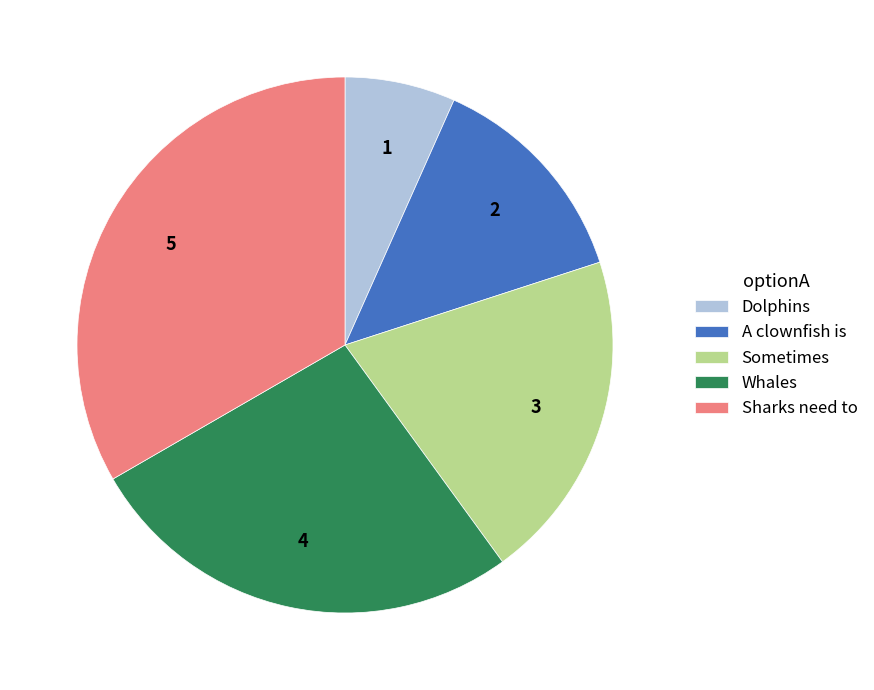

Combined, do Whales and Sometimes account for over 50%?

No